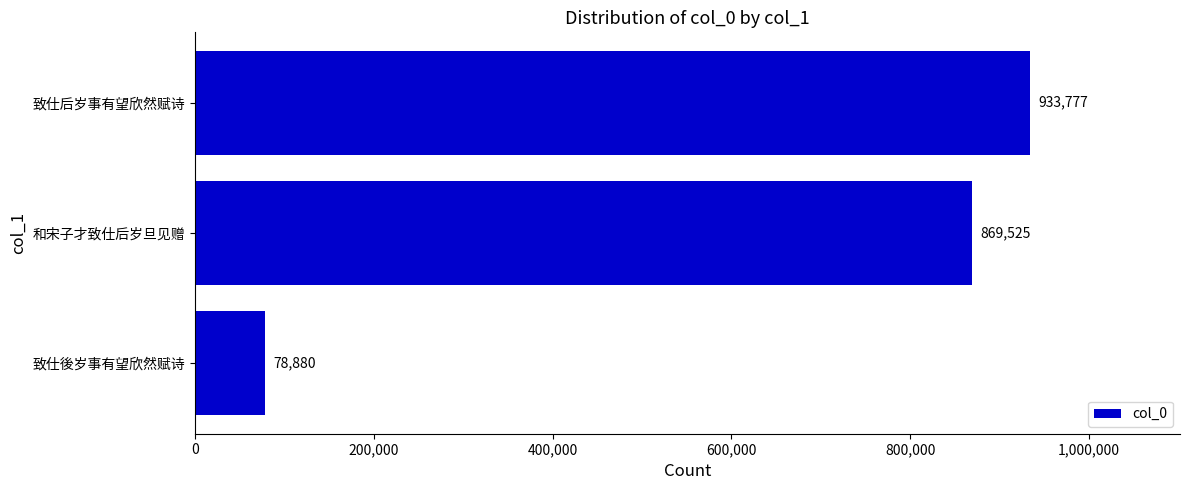

True or false: the data shows 1285676 at 致仕后岁事有望欣然赋诗.

False